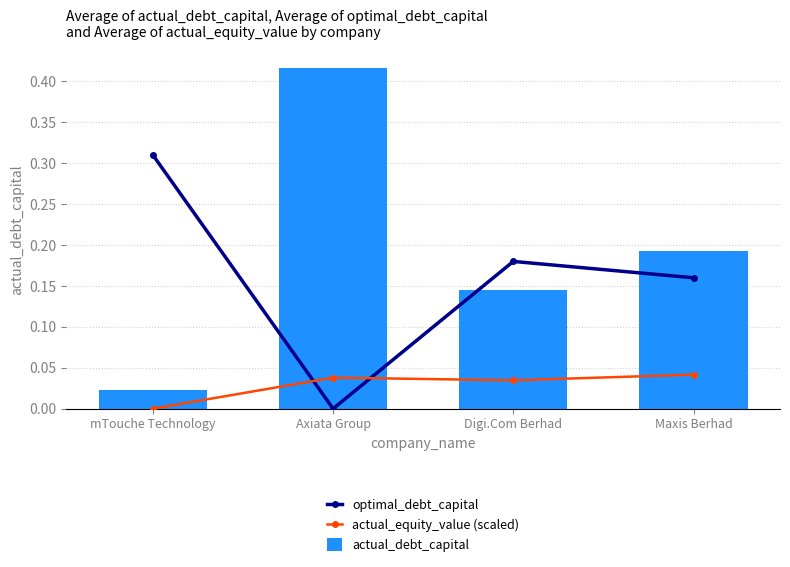

What are all the series names shown in the legend?

optimal_debt_capital, actual_equity_value (scaled), actual_debt_capital